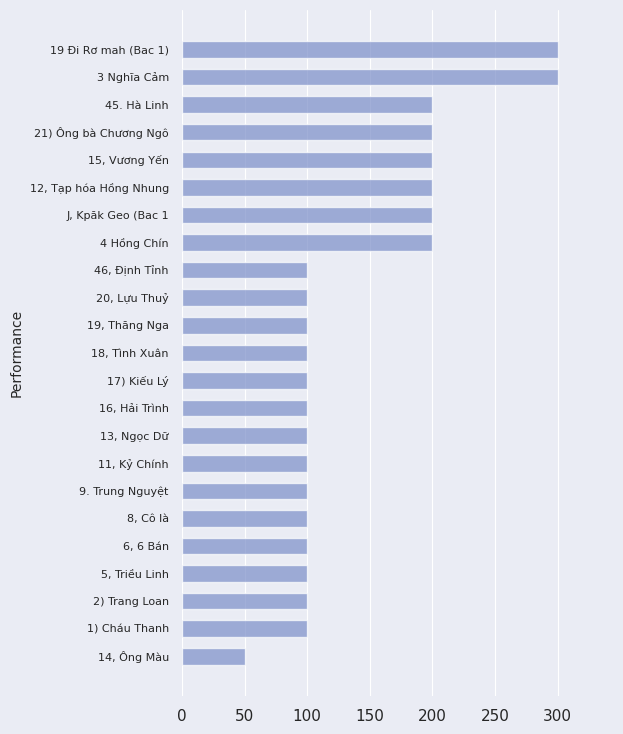

What is the greatest value displayed?

300